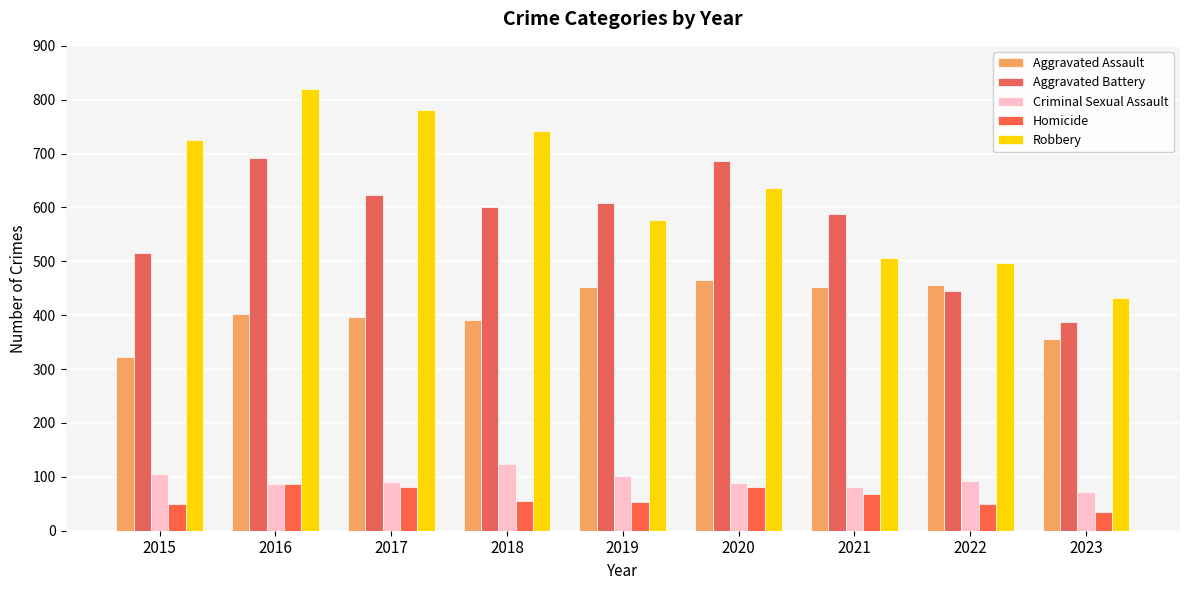

What is the value of the Criminal Sexual Assault bar at the 9th from the left?

72